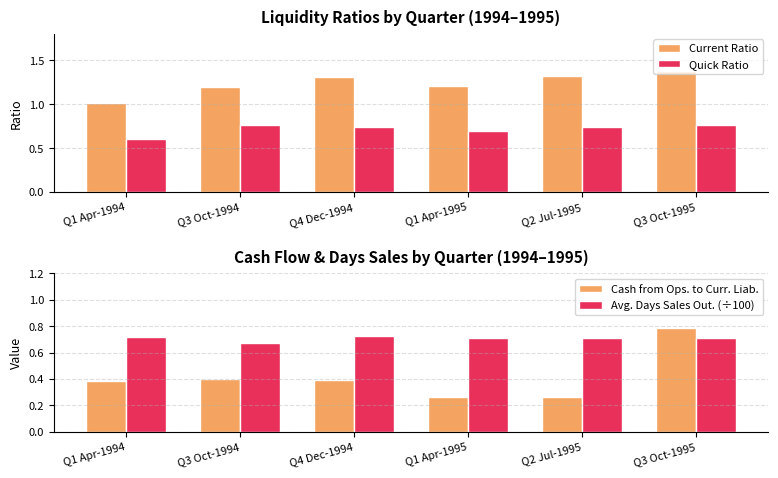

Where is Current Ratio nearest to the value 1?

Q1 Apr-1994